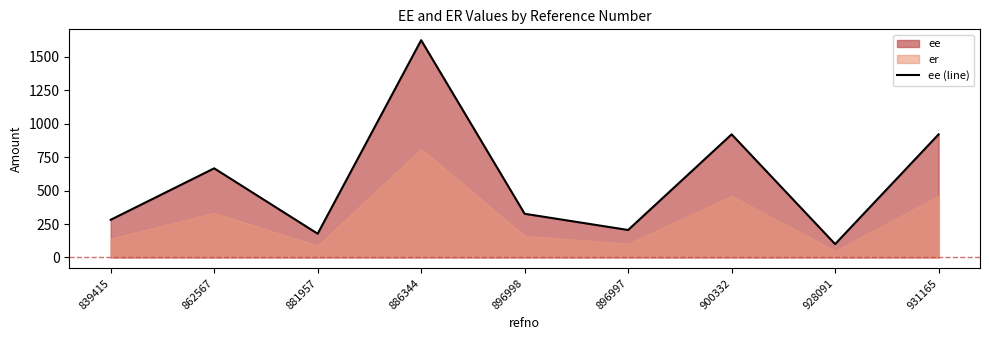

What is the smallest value displayed?

100.0